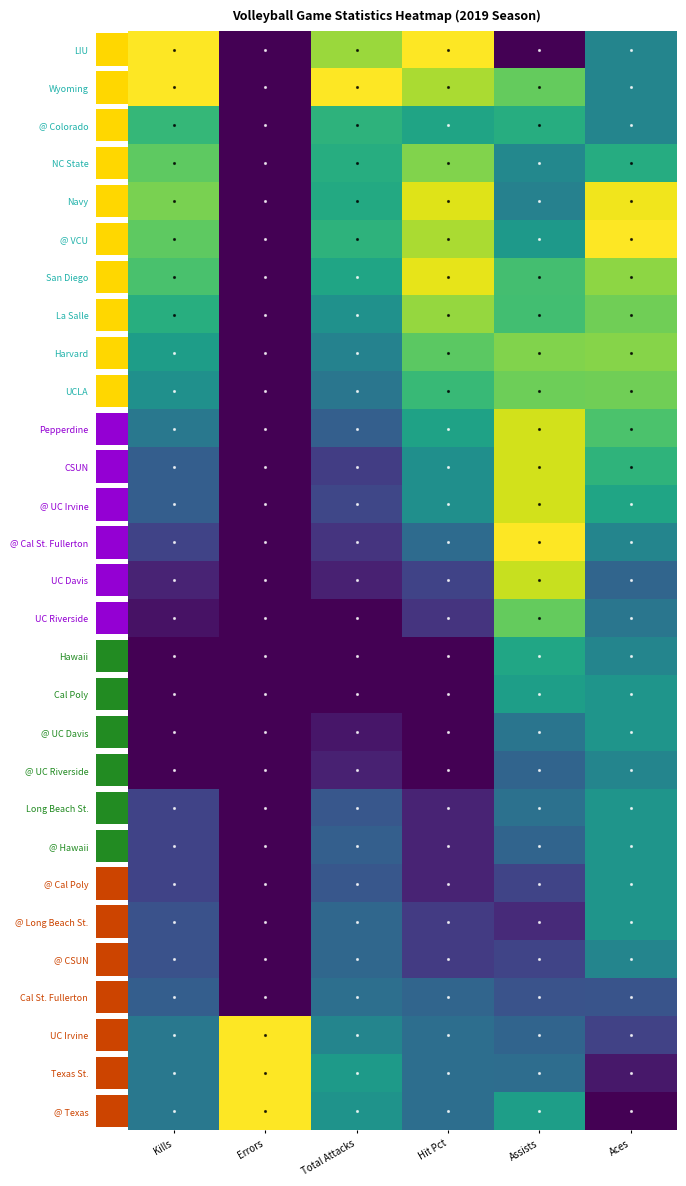

True or false: @ Cal St. Fullerton has a value of 0.0 at Errors.

True